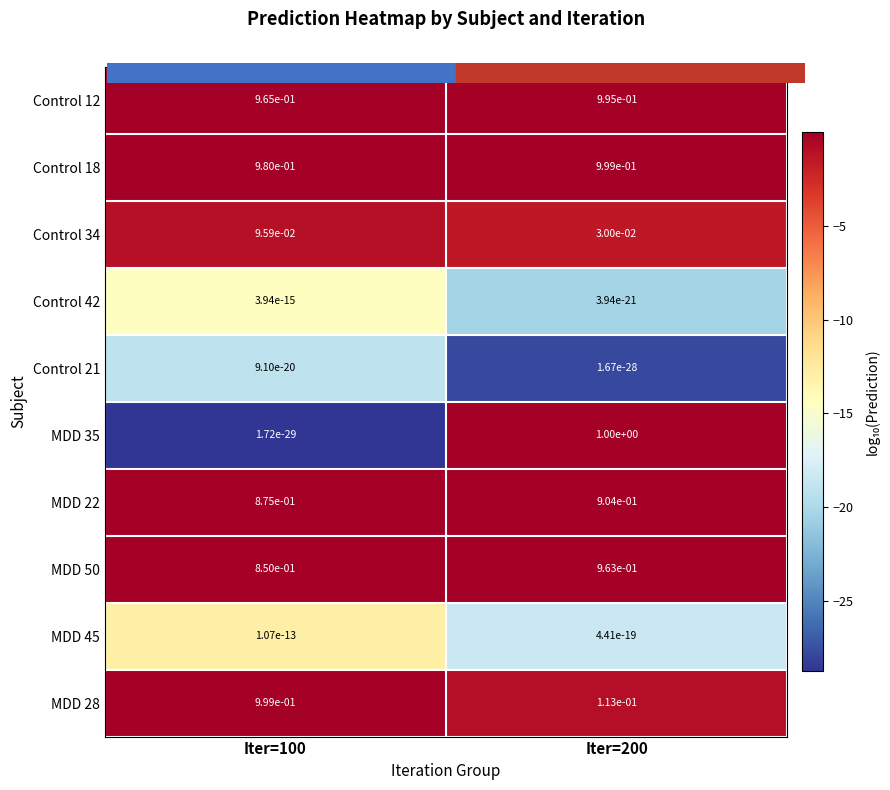

Is the value of Control 18 at Iter=100 greater than the value of Control 34 at Iter=200?

Yes